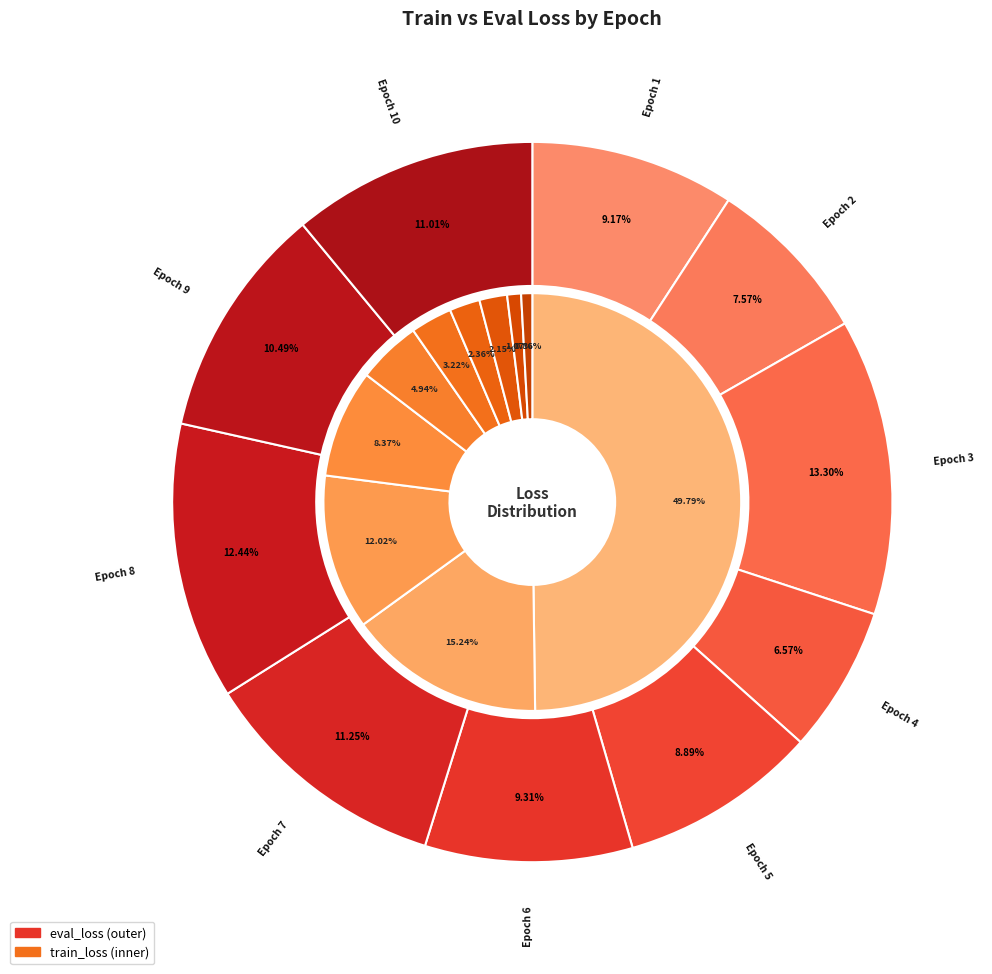

True or false: eval_loss accounts for 8% of the total.

True